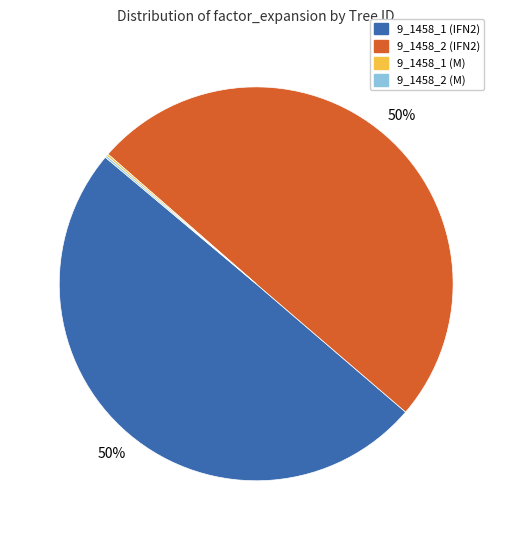

To the nearest percent, what portion does 9_1458_1 (IFN2) represent?

50%